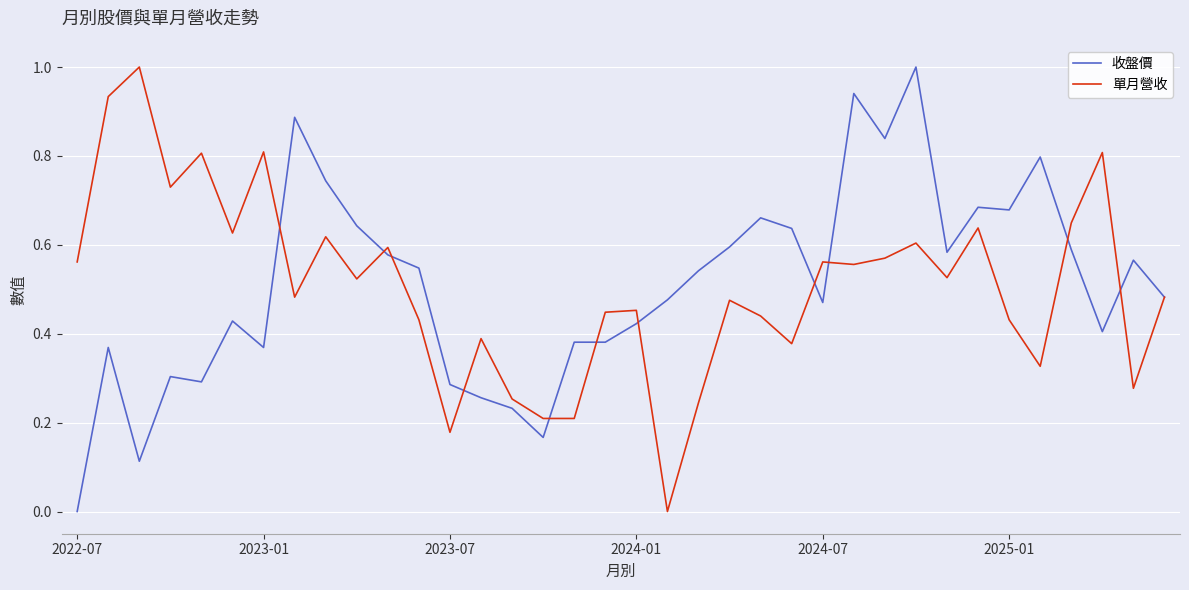

What is the maximum value shown in the chart?

1.0